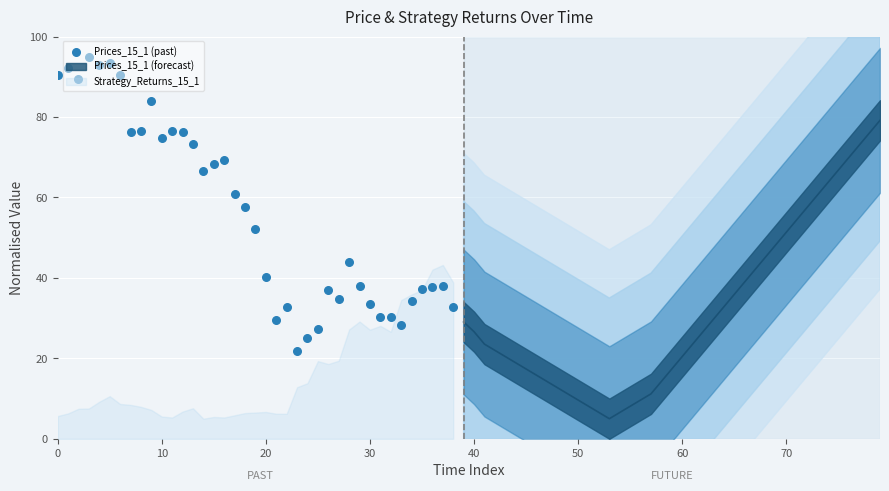

Approximately how many times larger is the value at 29 compared to 17?

0.6